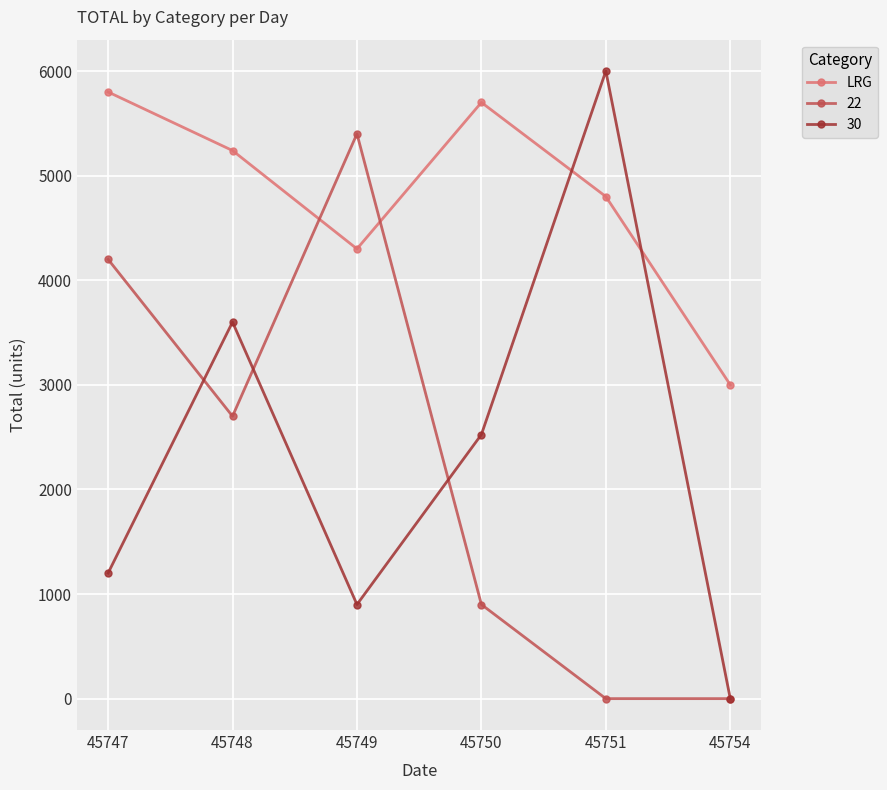

How many values in the LRG series are below 5240?

3